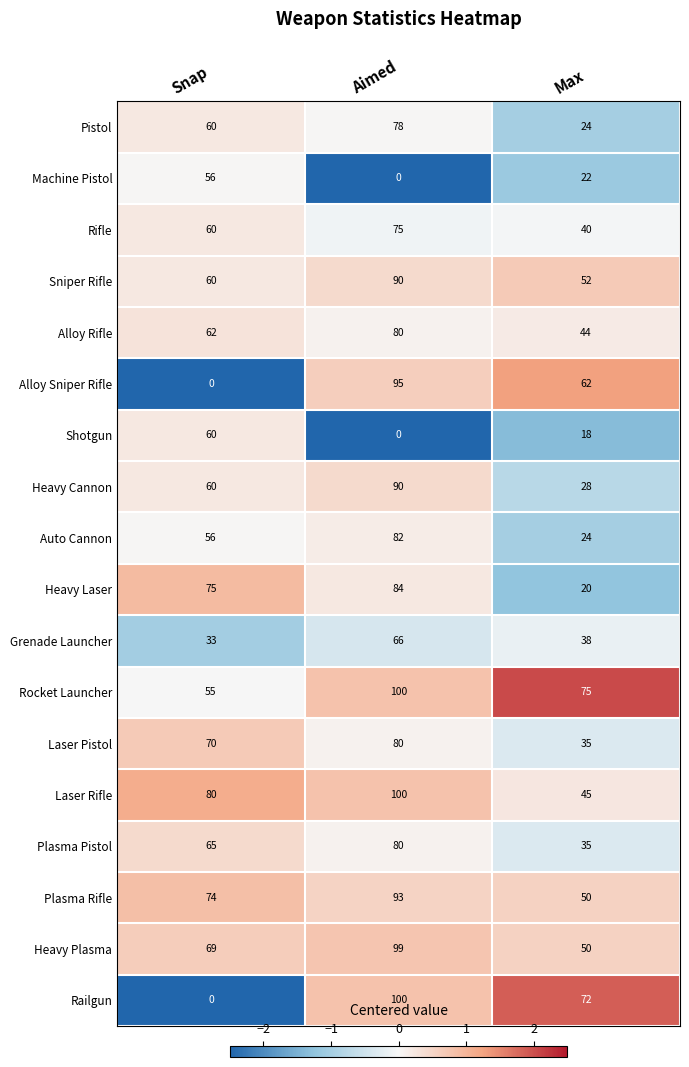

At which category is the sum across all series the highest?

Aimed